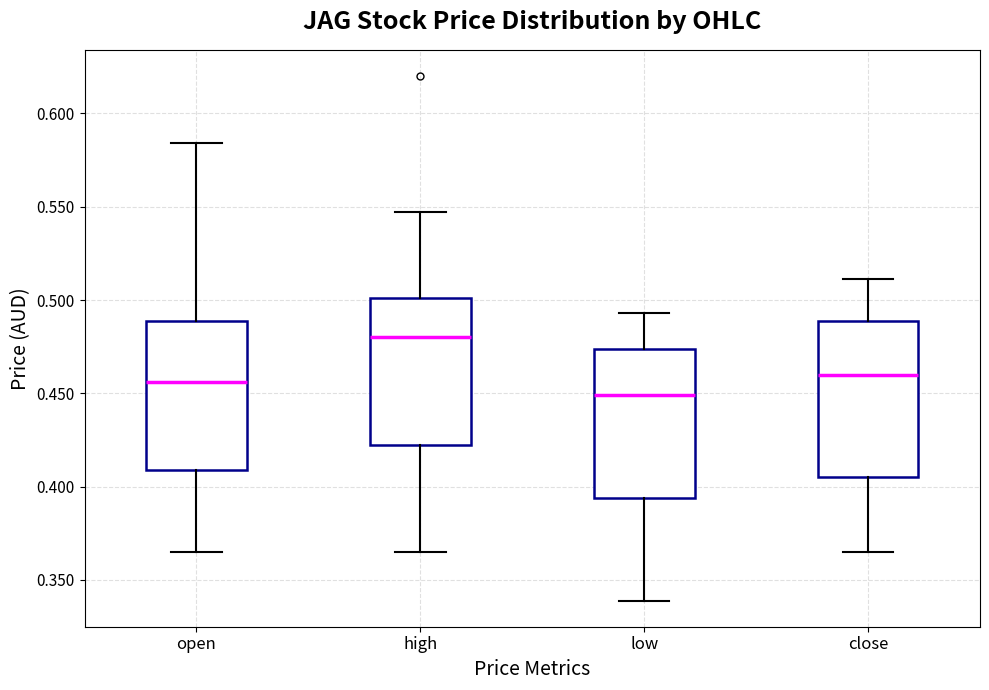

Which box's median line is the lowest?

low